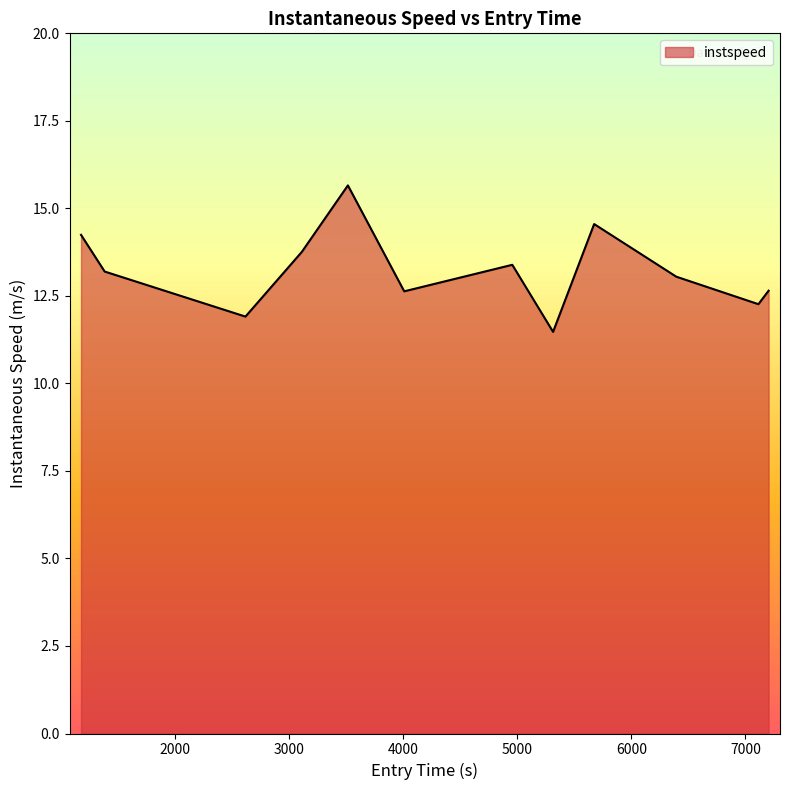

What is the maximum value shown in the chart?

15.7